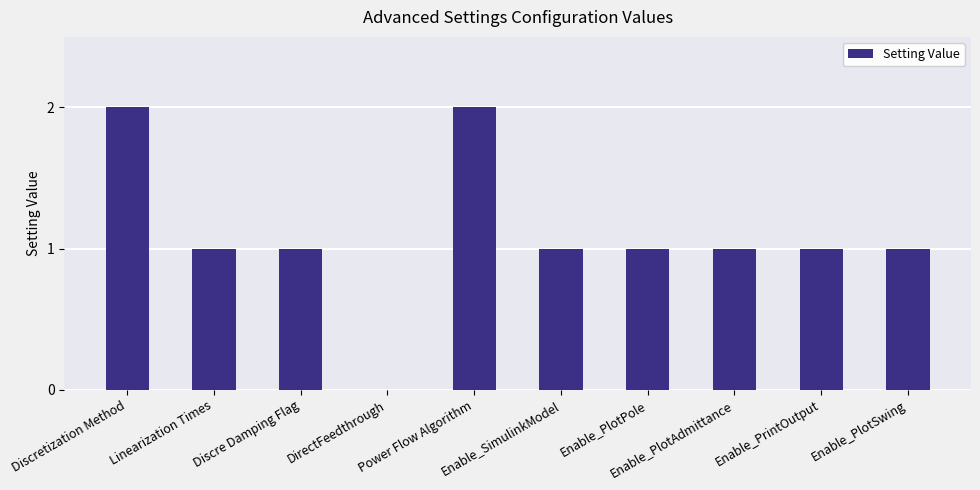

What is the sum of all values?

11